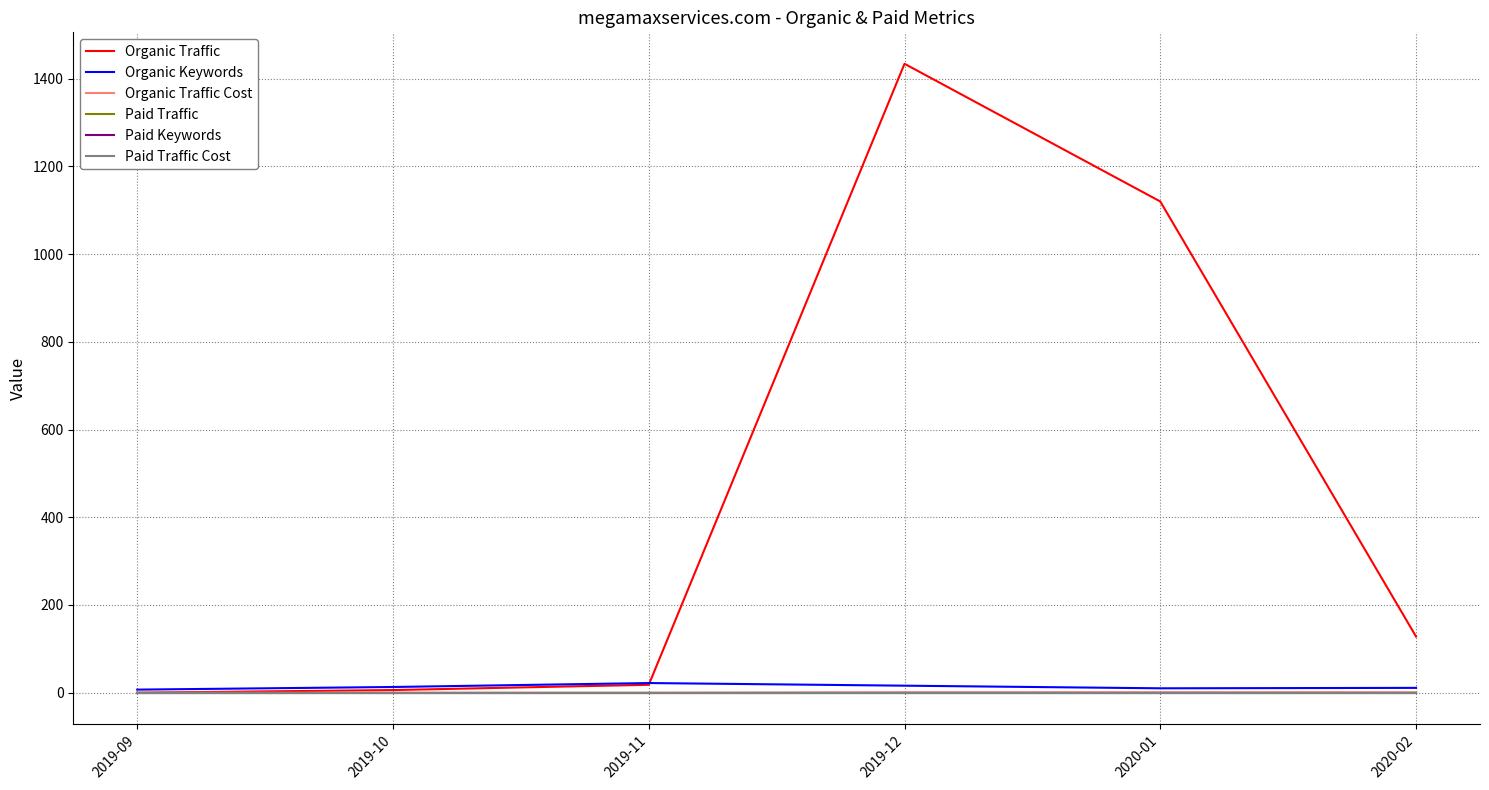

At which label does Organic Traffic Cost reach its peak?

2019-12